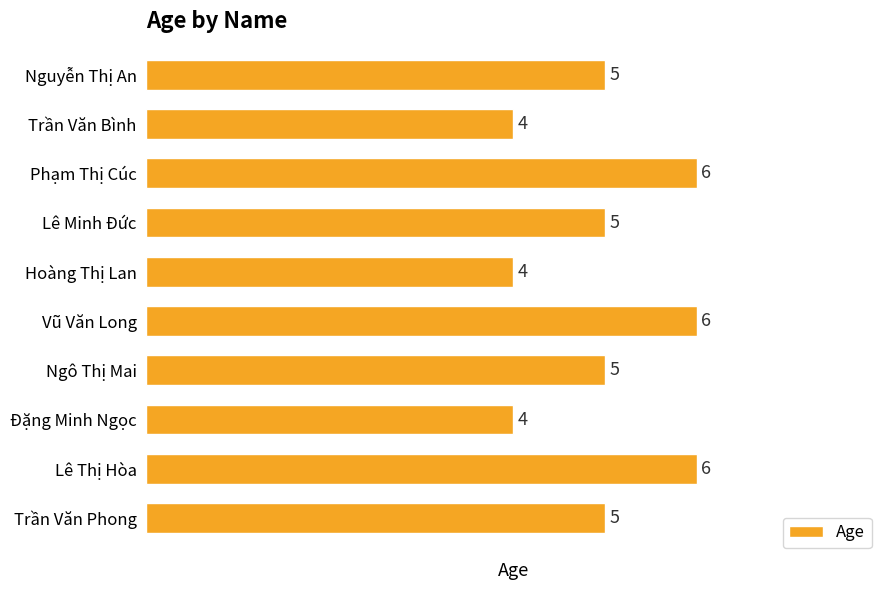

What is the ratio of the value at Lê Minh Đức to the value at Trần Văn Phong?

1.0